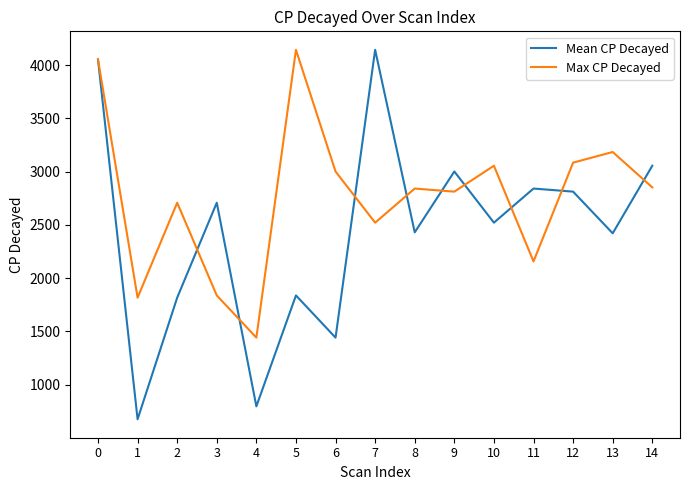

True or false: Max CP Decayed has a value of 2157 at 11.

True